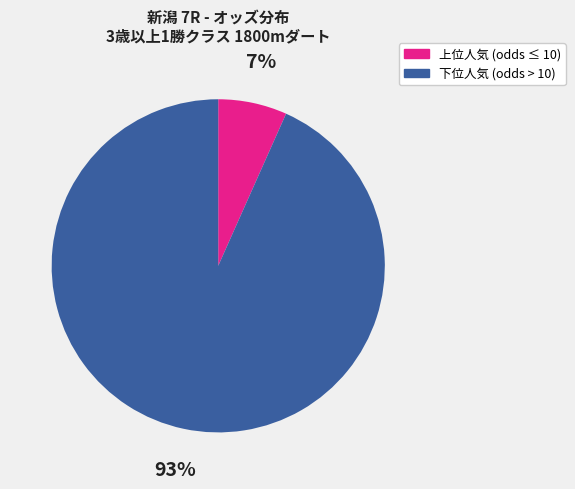

How many segments does this pie chart have?

2